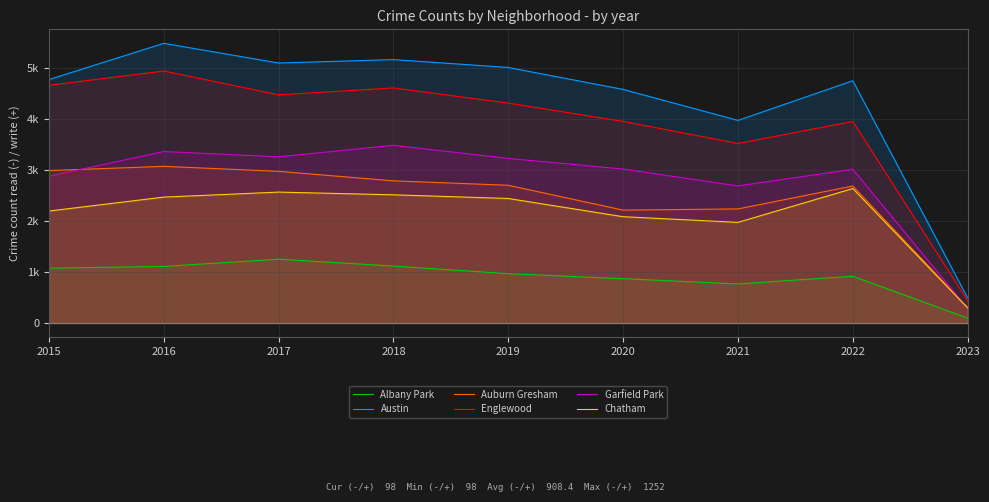

Which series has the largest total across all categories?

Austin